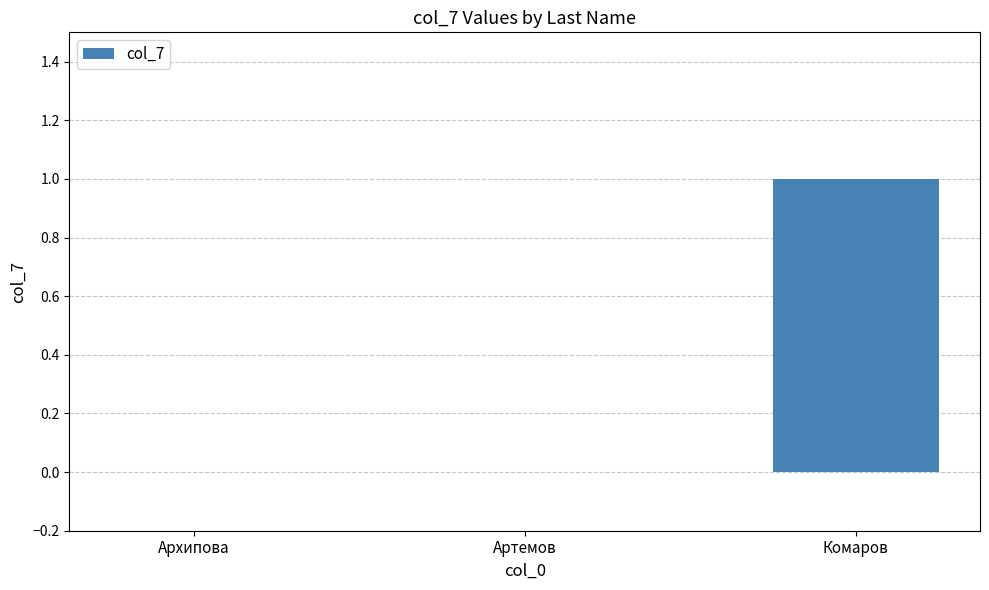

Between Комаров and Артемов, which is larger?

Комаров